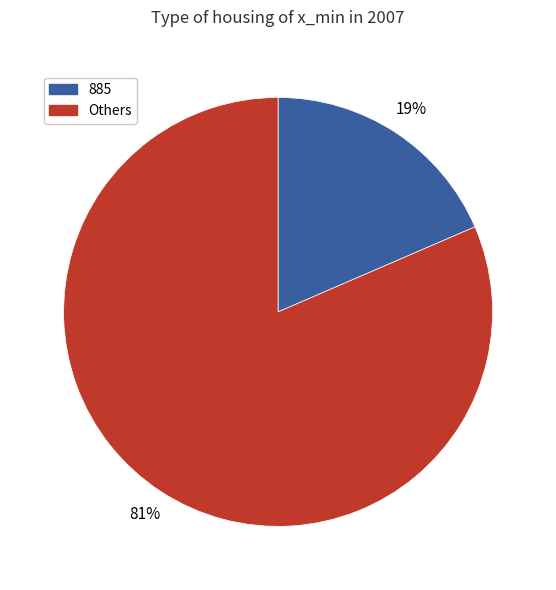

The 885 slice represents 10% of the pie. True or false?

False